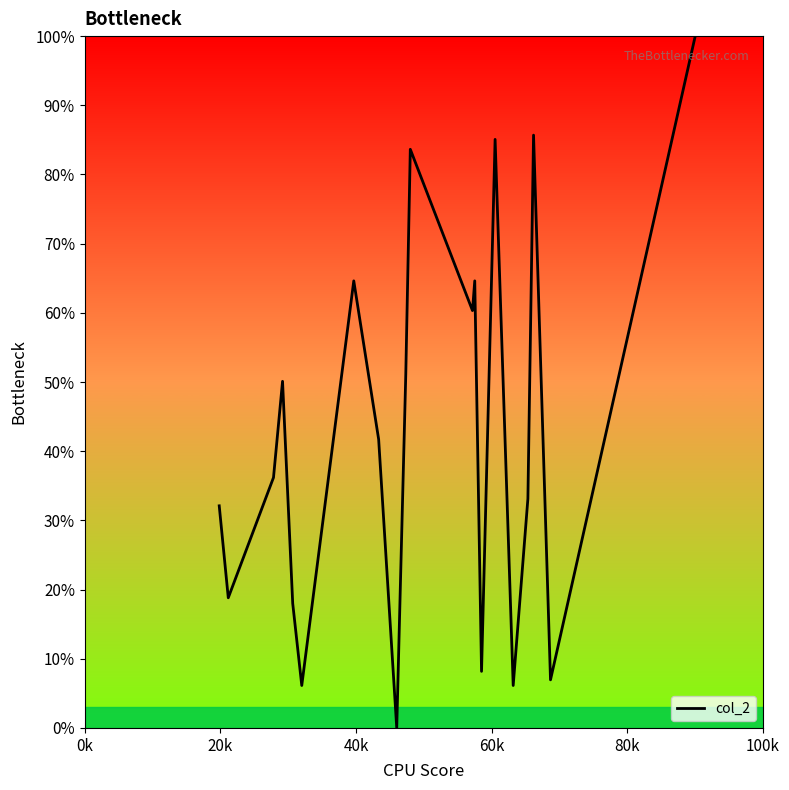

What is the maximum value shown in the chart?

100.0